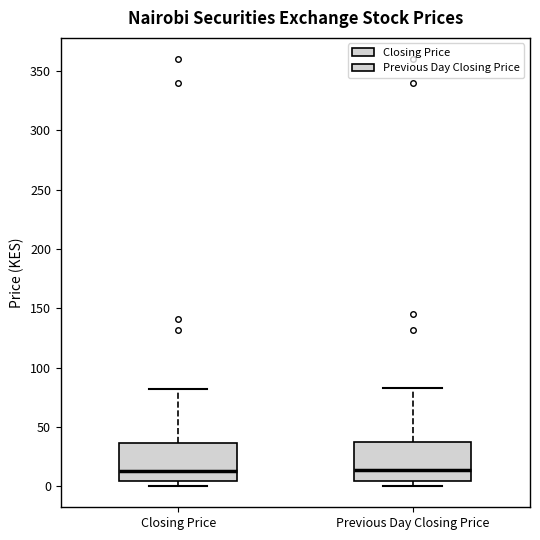

Reading left to right, transcribe this box plot: for each box, give where its median line is, the range the box spans, and where its two whiskers end, as read against the y-axis. The values are not printed on the chart, so give them approximately, as read against the axis.

Closing Price: median 15, box 5 to 35, whiskers 0 to 80
Previous Day Closing Price: median 15, box 5 to 35, whiskers 0 to 85